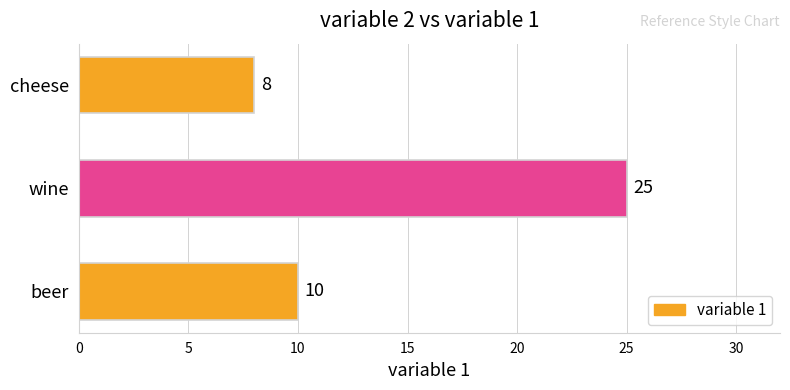

Count the values in the range 8 to 25.

3